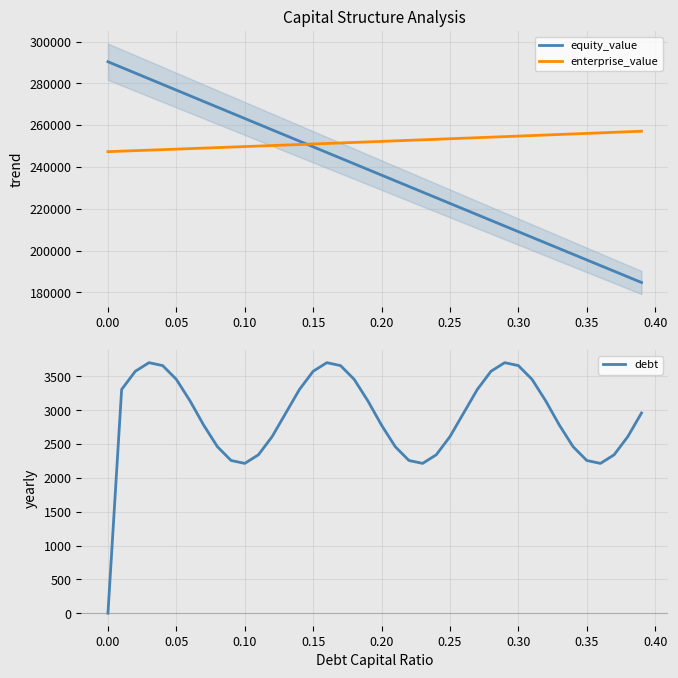

In debt, how many points are higher than both neighbors (excluding endpoints)?

3